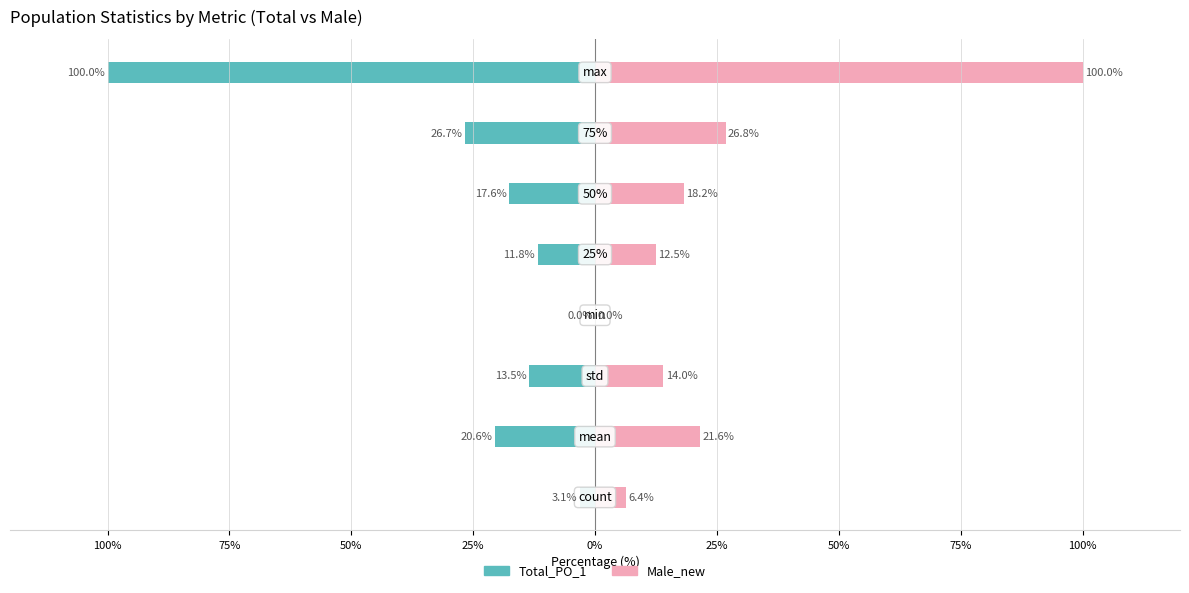

At 50%, list the series in order from largest to smallest.

Male_new, Total_PO_1